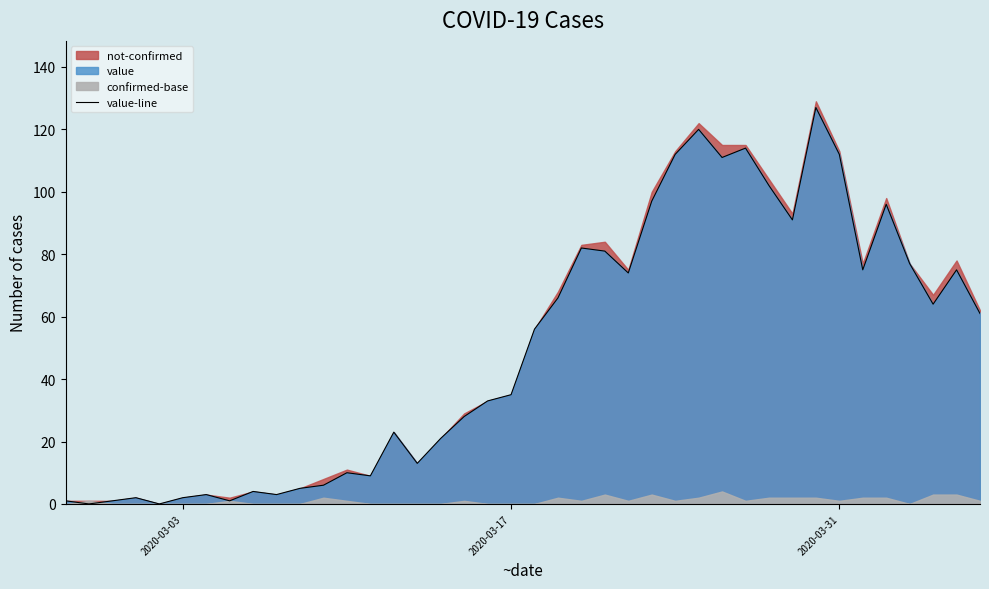

Reading right to left, what are all the values shown in this chart?

61	75	64	77	96	75	112	127	91	102	114	111	120	112	97	74	81	82	66	56	35	33	28	21	13	23	9	10	6	5	3	4	1	3	2	0	2	1	0	1